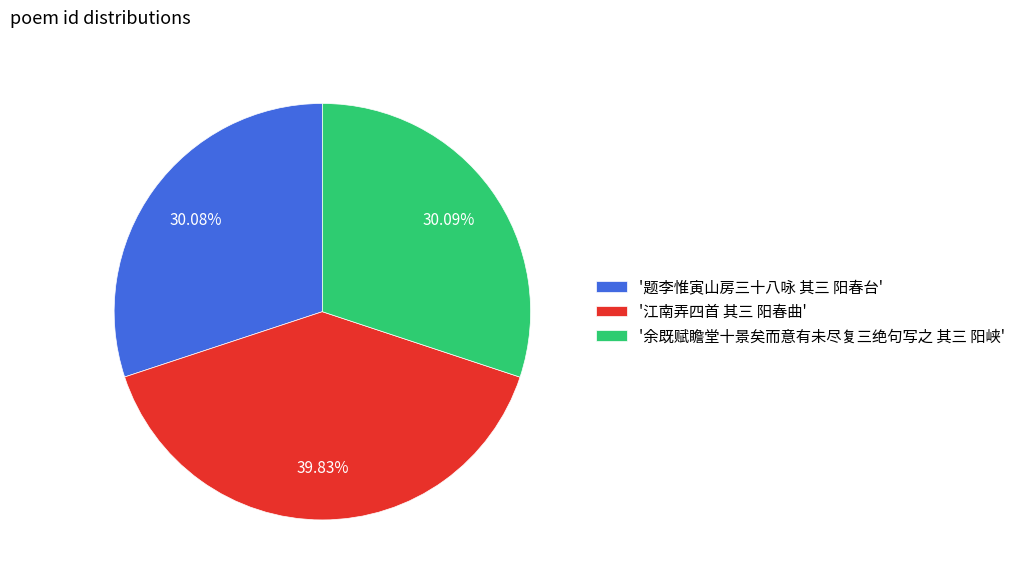

What is the ratio of the value at '江南弄四首 其三 阳春曲' to the value at '题李惟寅山房三十八咏 其三 阳春台'?

1.3